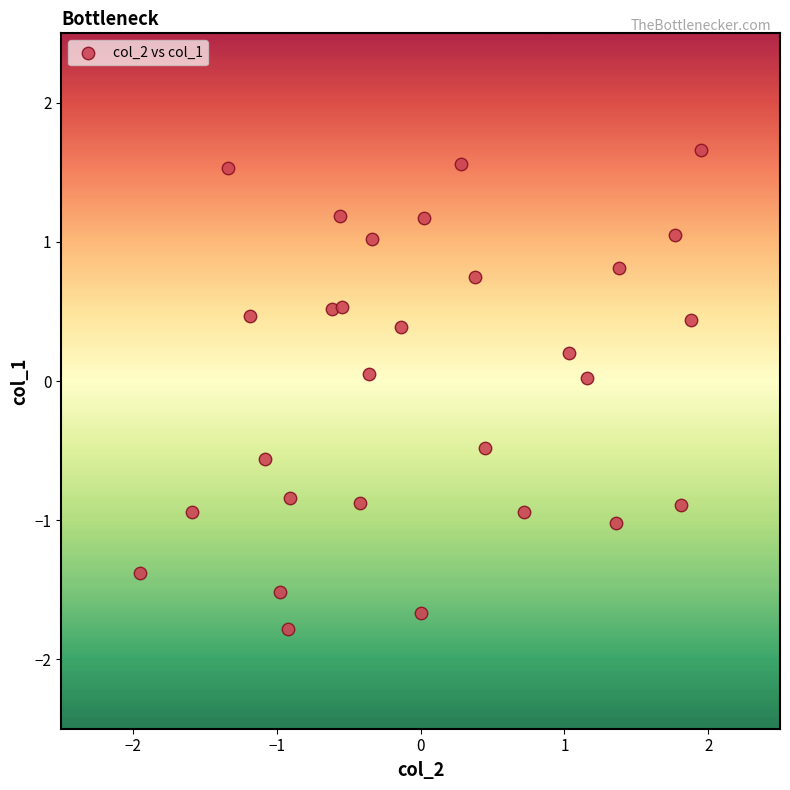

What is the range of Y values (max minus min)?

3.4